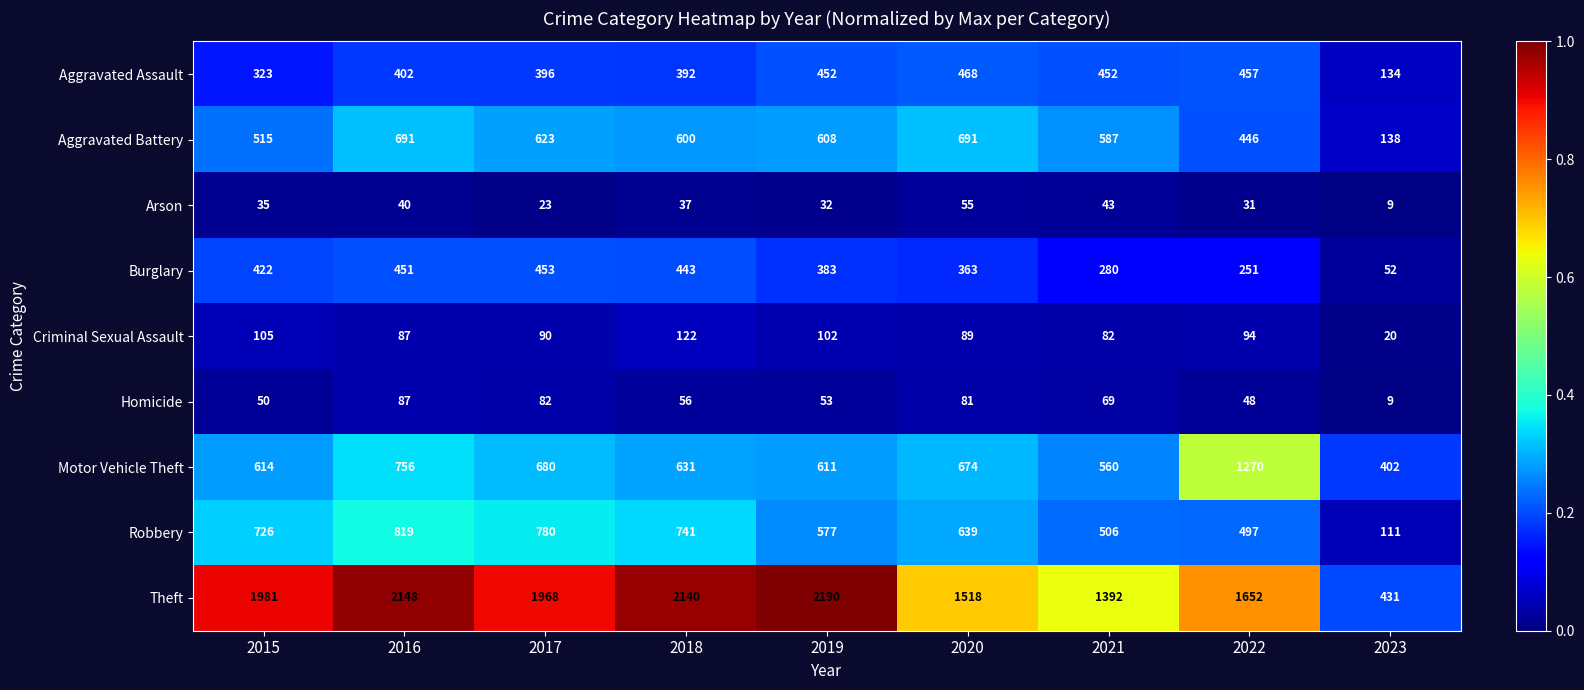

Rank the series by their maximum value, from lowest to highest.

Arson, Homicide, Criminal Sexual Assault, Burglary, Aggravated Assault, Aggravated Battery, Robbery, Motor Vehicle Theft, Theft